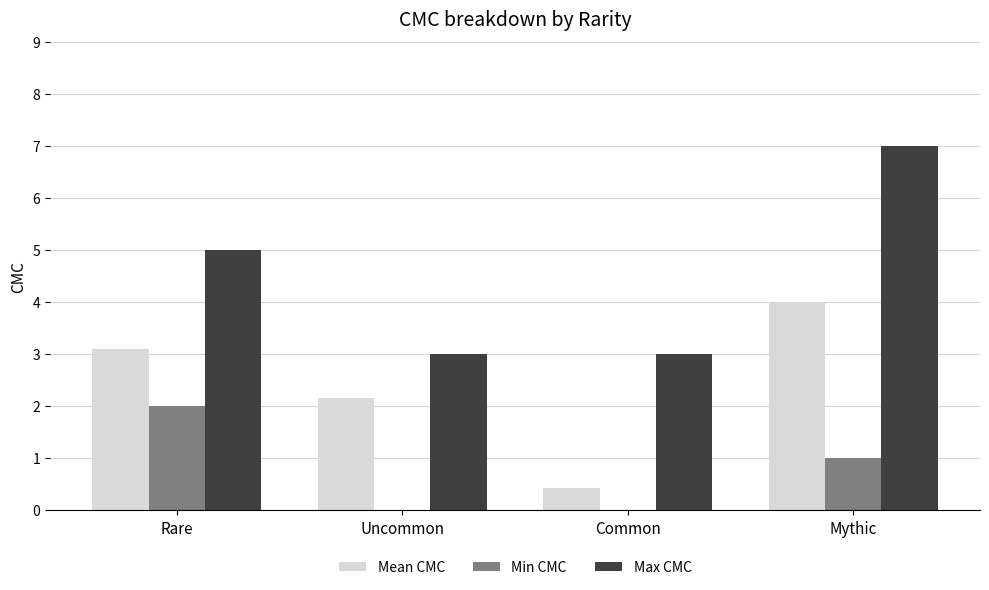

Between Rare and Common, which series saw the biggest shift?

Mean CMC